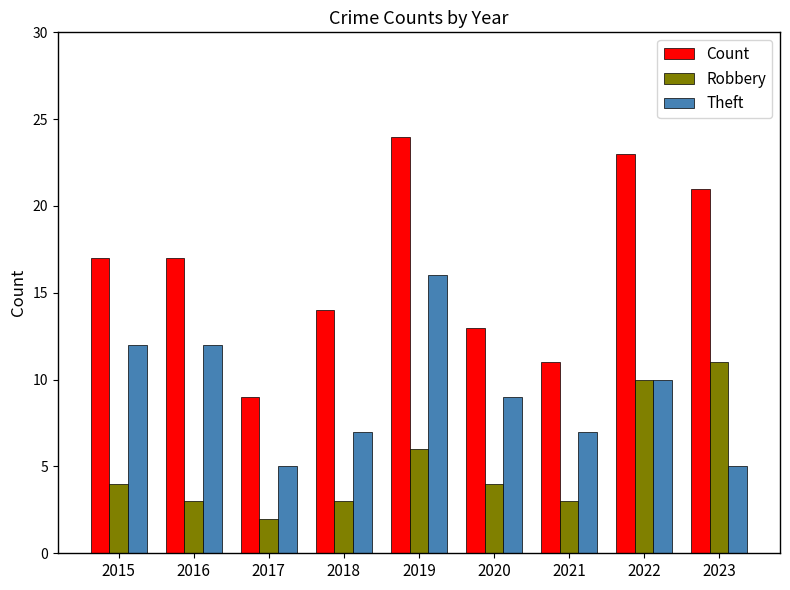

What is the spread (max minus min) of values at 2018?

11